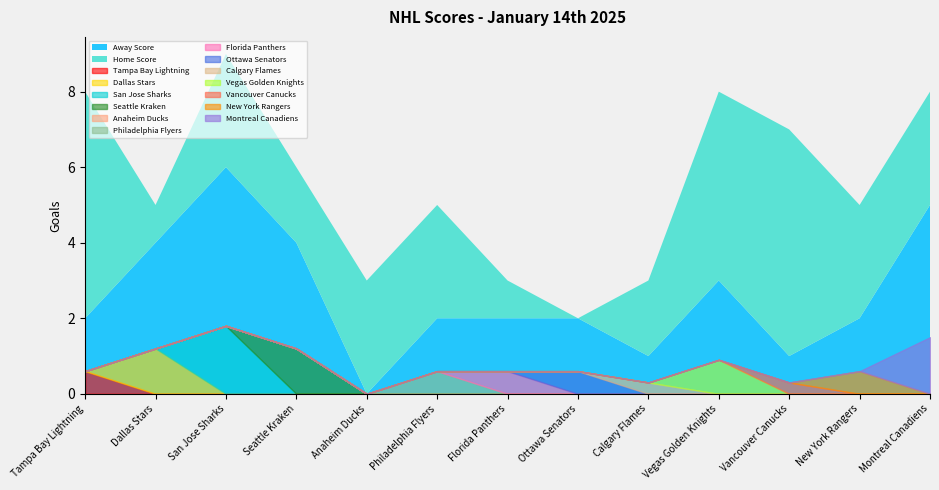

How many times do Away Score and Home Score cross each other?

5